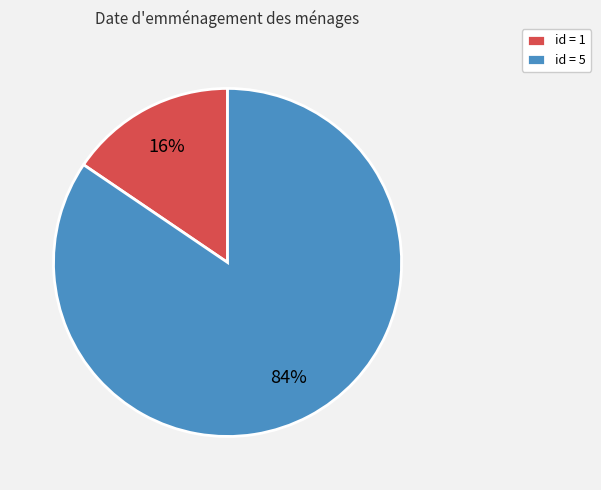

Is the sum of id = 1 and id = 5 greater than half?

Yes